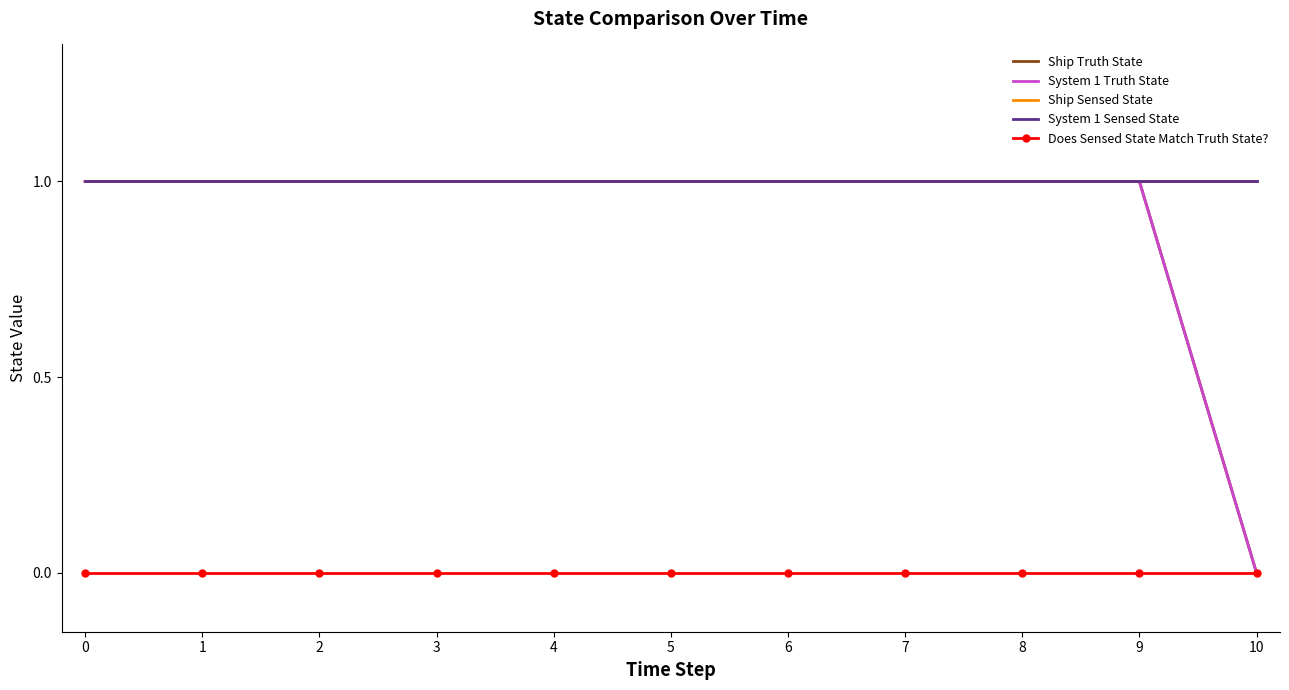

Reading left to right, list all the values displayed in this chart.

Ship Truth State: 0=1	1=1	2=1	3=1	4=1	5=1	6=1	7=1	8=1	9=1	10=0
System 1 Truth State: 0=1	1=1	2=1	3=1	4=1	5=1	6=1	7=1	8=1	9=1	10=0
Ship Sensed State: 0=1	1=1	2=1	3=1	4=1	5=1	6=1	7=1	8=1	9=1	10=1
System 1 Sensed State: 0=1	1=1	2=1	3=1	4=1	5=1	6=1	7=1	8=1	9=1	10=1
Does Sensed State Match Truth State?: 0=0	1=0	2=0	3=0	4=0	5=0	6=0	7=0	8=0	9=0	10=0